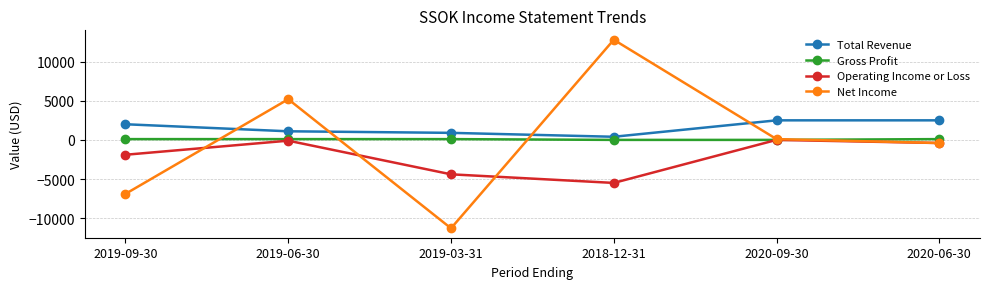

What is the maximum value shown in the chart?

12800